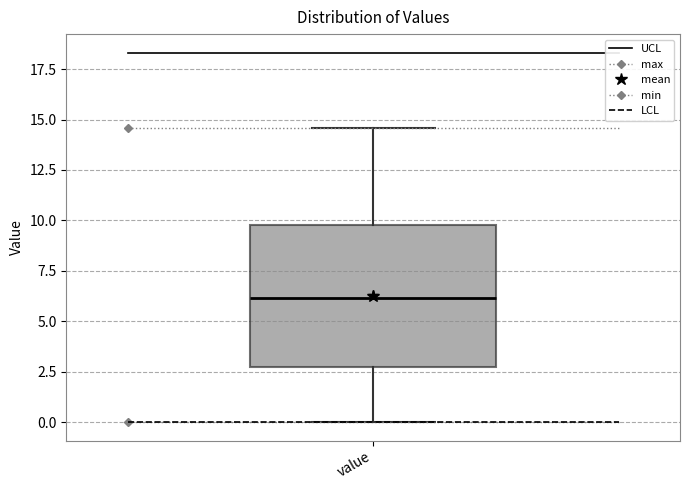

Read this box plot against the y-axis: the position of the median line, the range covered by the box, and the ends of both whiskers. The values are not printed on the chart, so give them approximately, as read against the axis.

median 6.0, box 3.0 to 10.0, whiskers 0.0 to 14.5